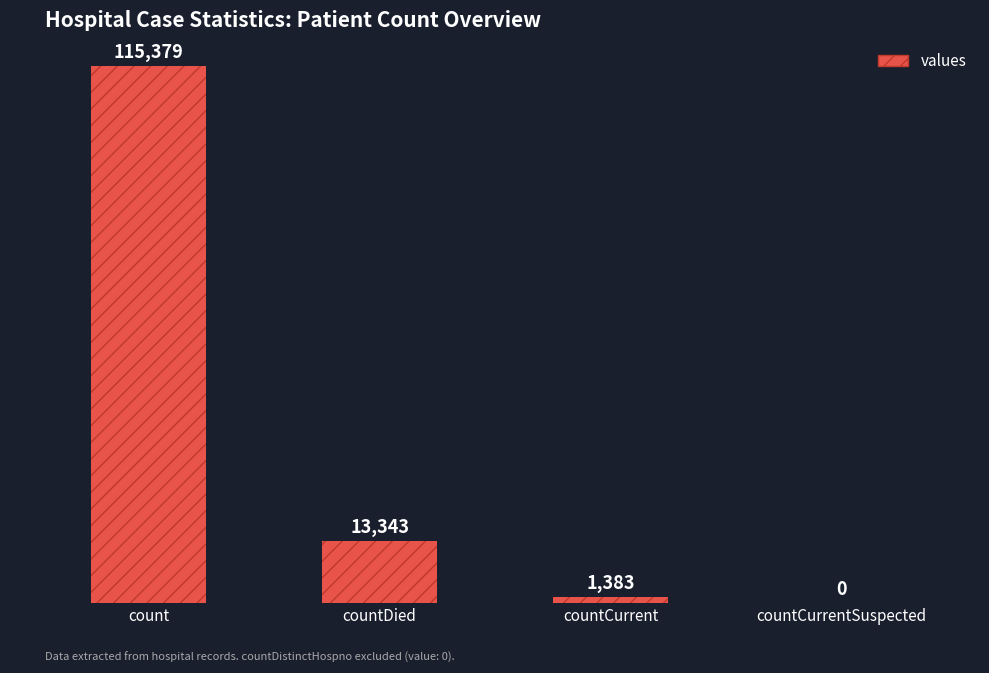

What is the ratio of the value at count to the value at countDied?

8.6